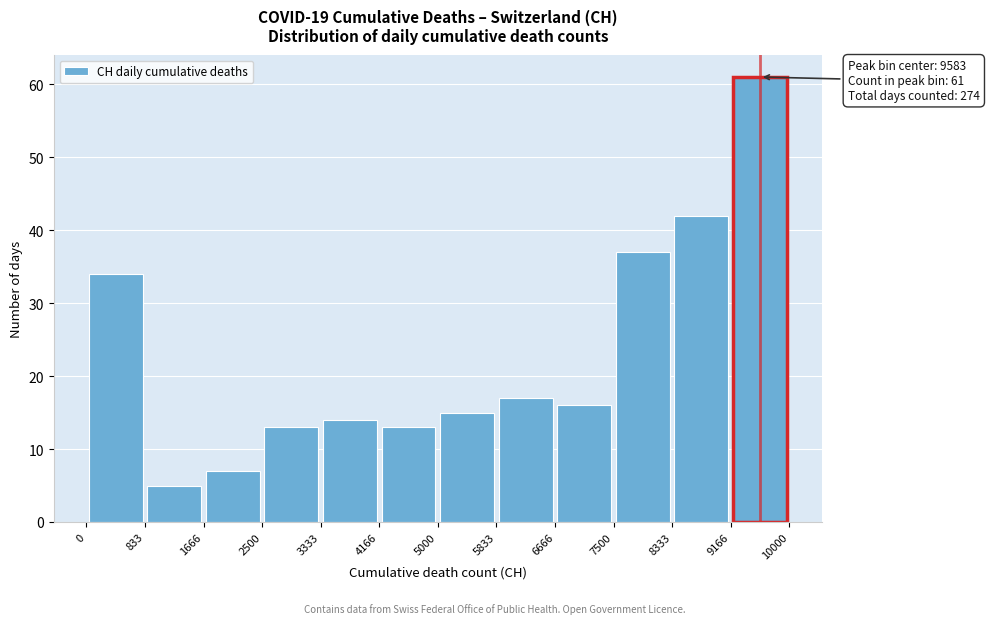

Which range on the x-axis has the tallest bar?

9166 to 10000